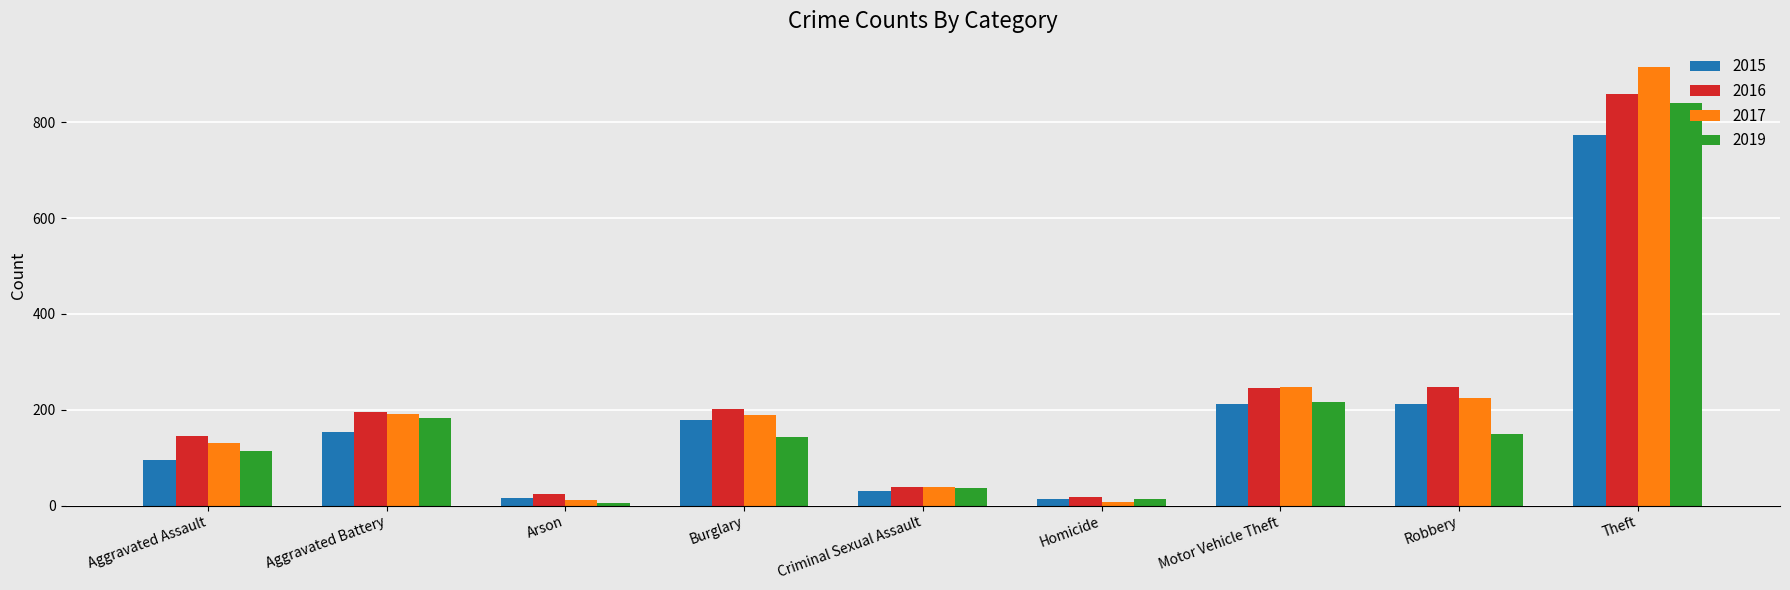

What is the label of the 7th bar from the left?

Motor Vehicle Theft